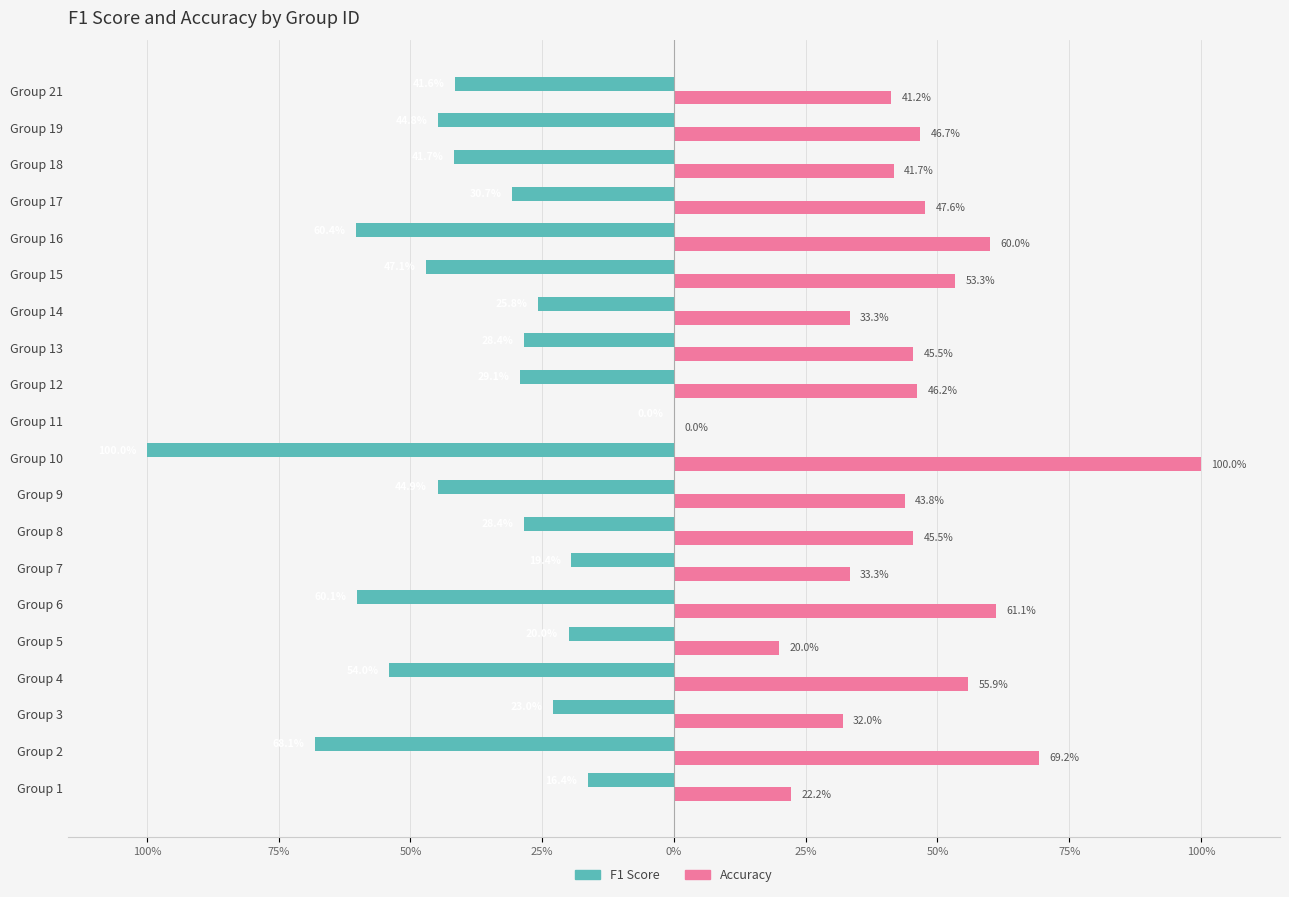

What are all the series names shown in the legend?

F1 Score, Accuracy